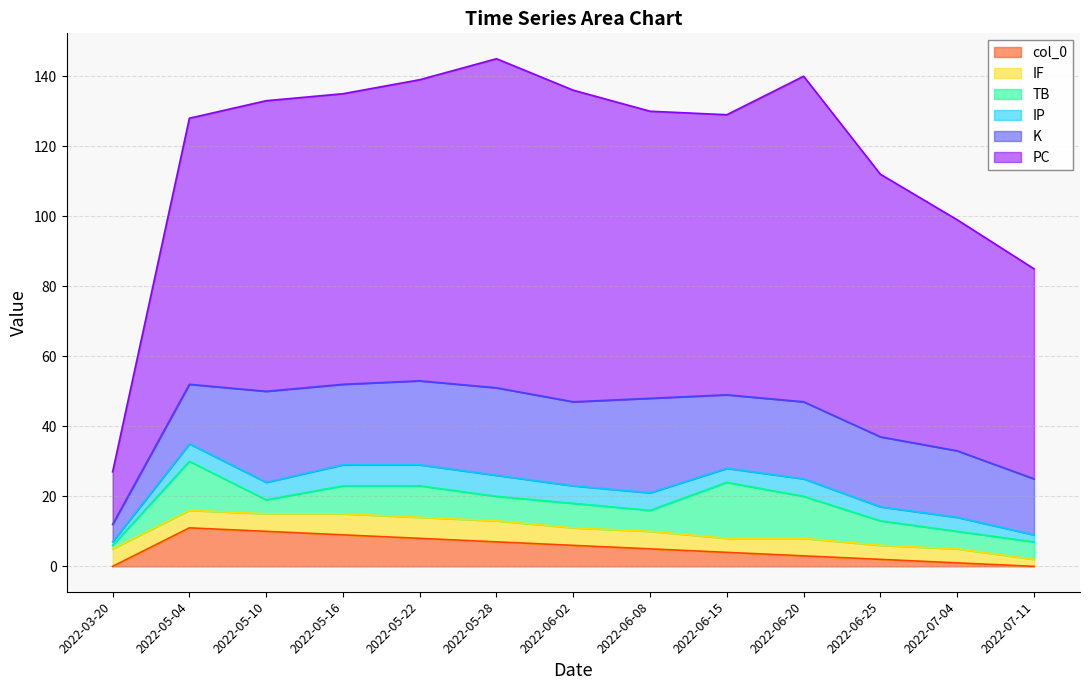

True or false: PC and TB intersect in this chart.

False